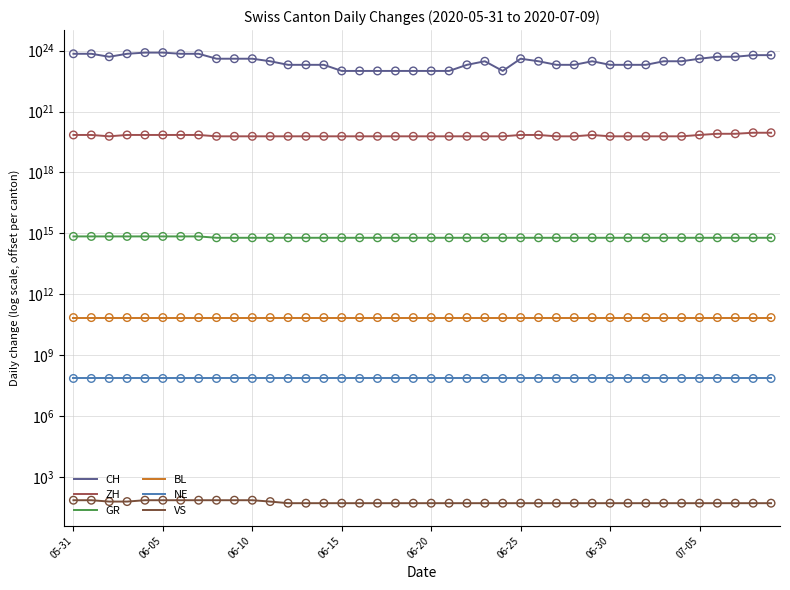

Is the value of VS at 33 greater than the value of NE at 35?

No